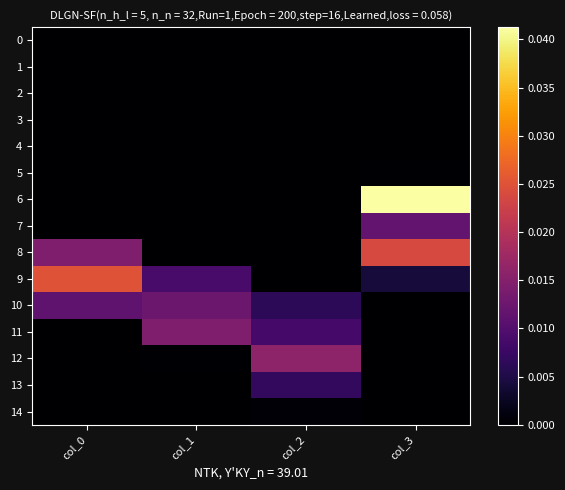

Which category has the lowest value across all series?

col_0